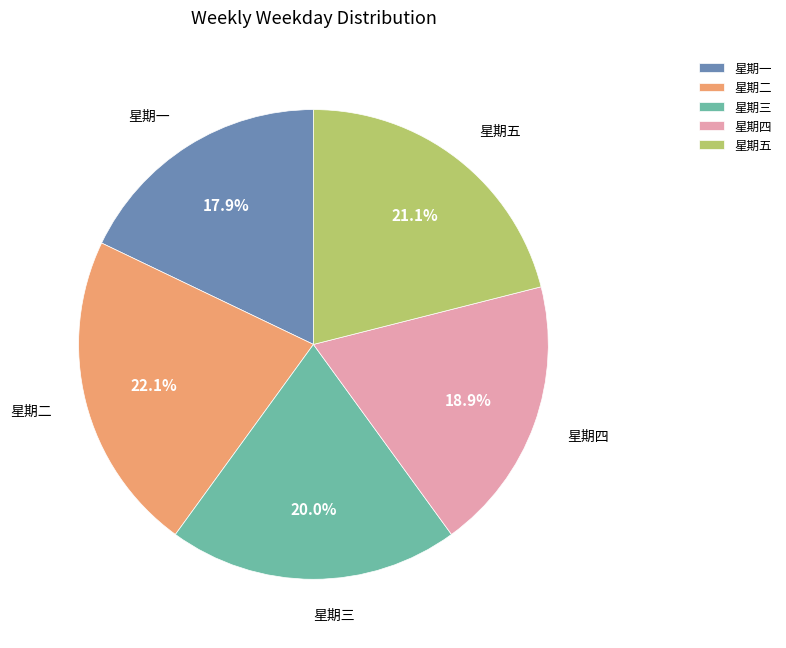

What percentage is NOT represented by 星期四?

81.1%